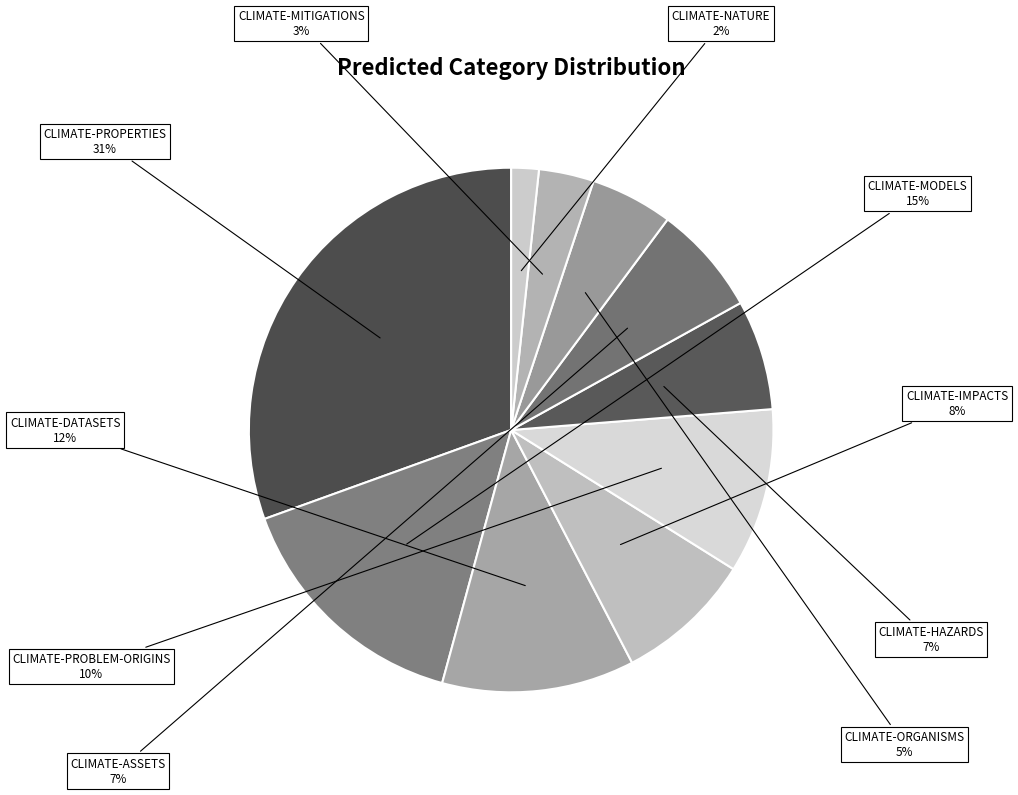

To the nearest percent, what percentage of the pie is CLIMATE-IMPACTS?

8%